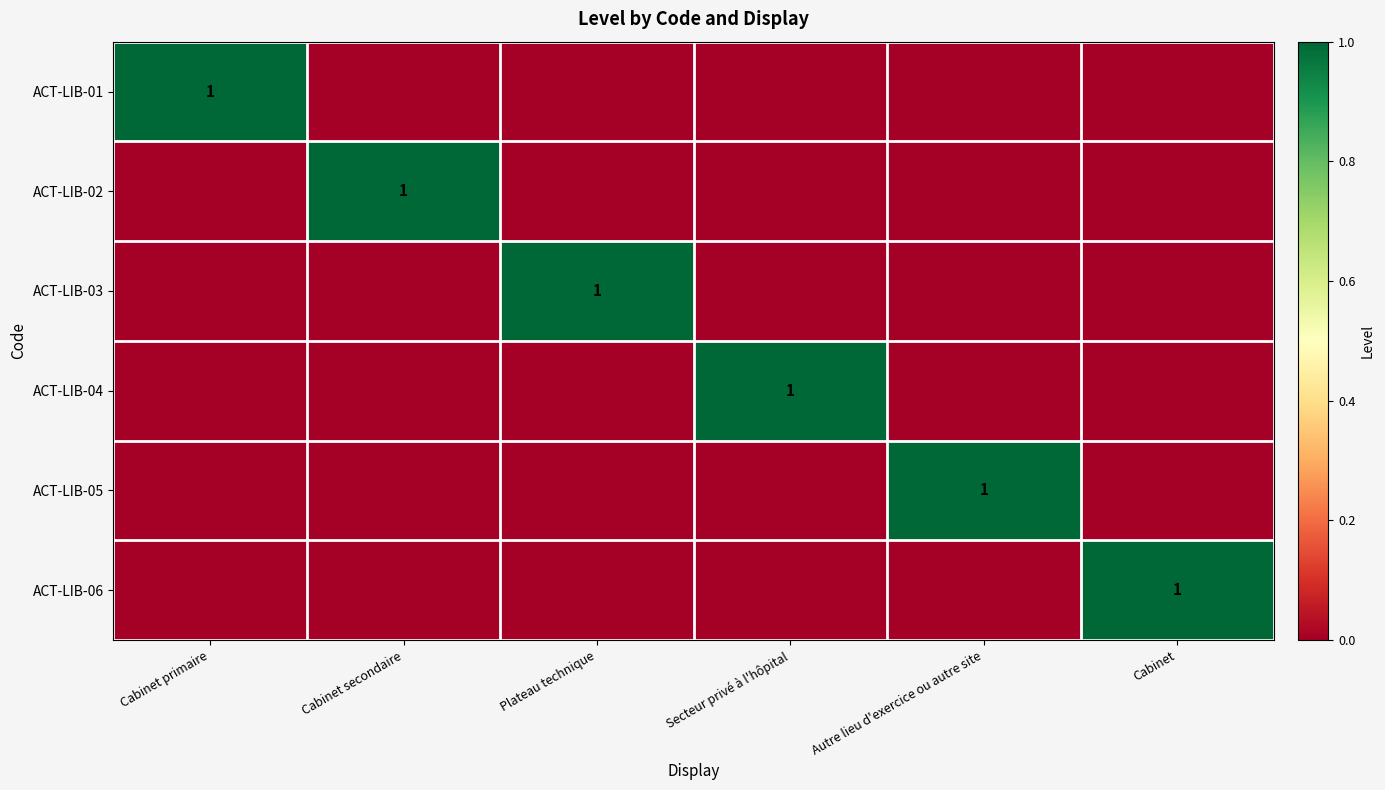

List the series in order of their peak value, highest first.

ACT-LIB-01, ACT-LIB-02, ACT-LIB-03, ACT-LIB-04, ACT-LIB-05, ACT-LIB-06